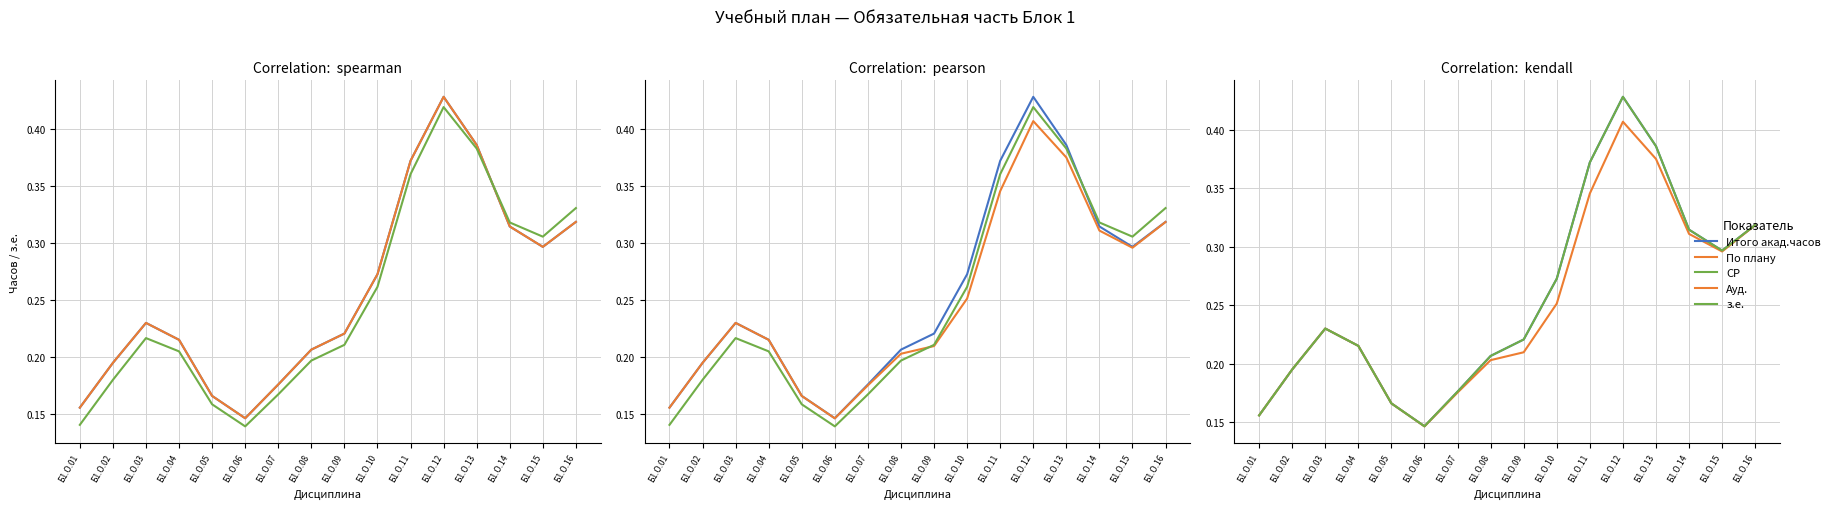

What is the minimum value shown in the chart?

0.1